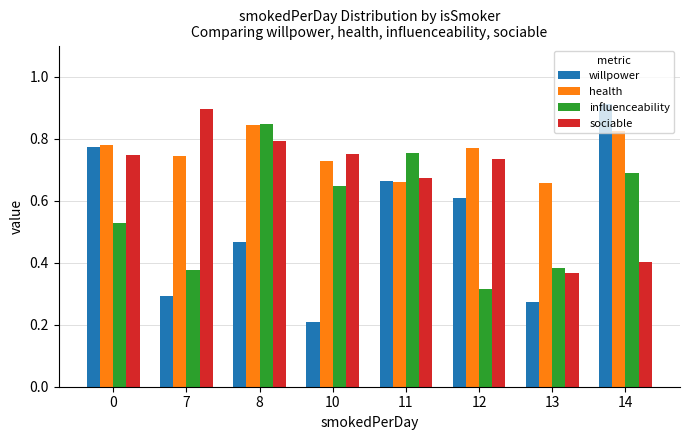

Rank the series by their average value, from lowest to highest.

willpower, influenceability, sociable, health